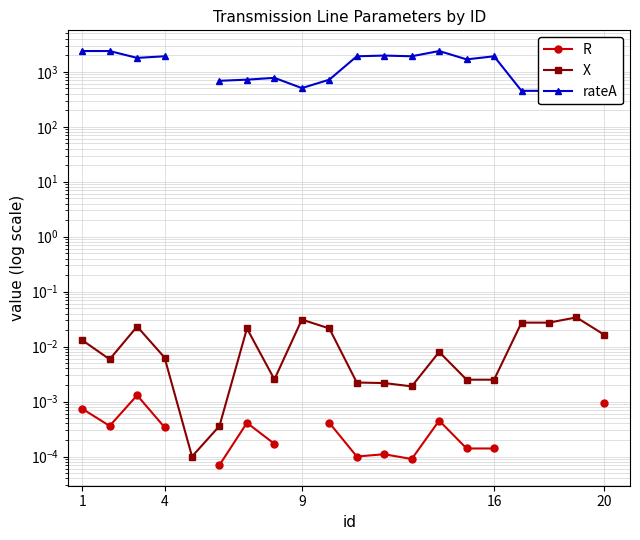

What is the difference between the maximum and minimum values in the rateA series?

1939.0